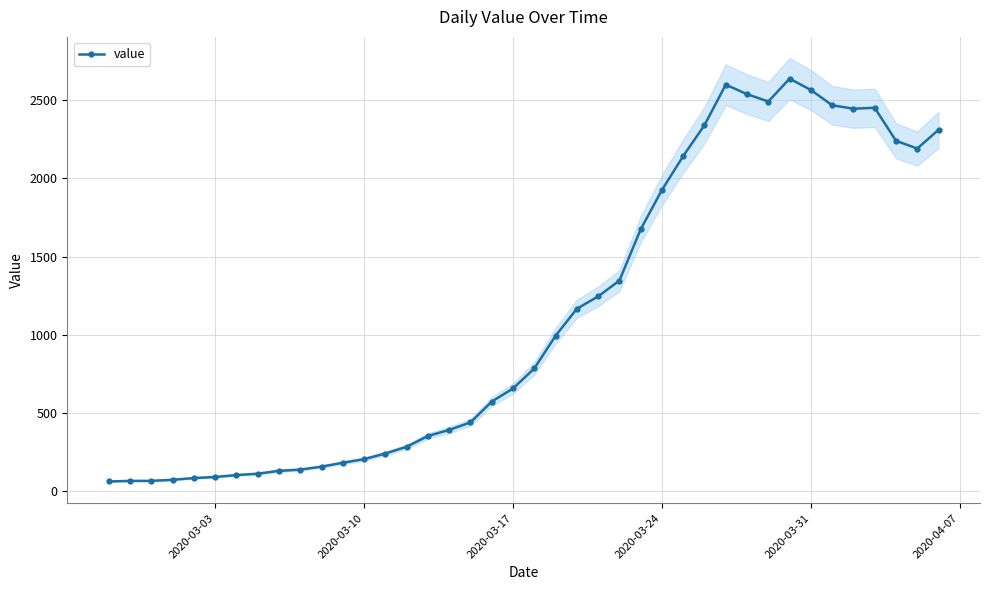

True or false: value has more than 1 points higher than both neighbors.

True